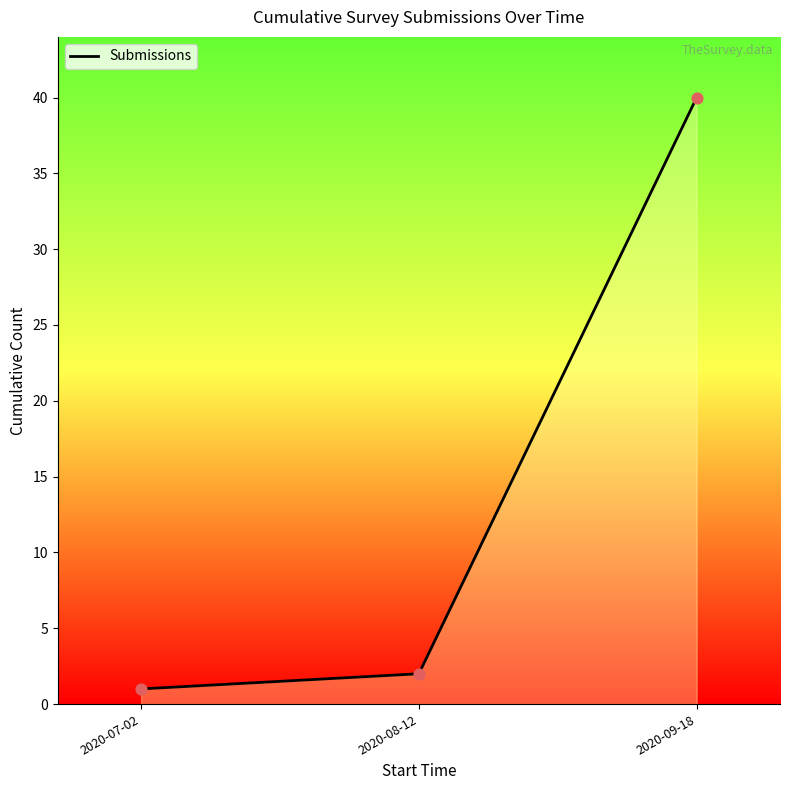

What is the ratio of the value at 2020-09-18 to the value at 2020-07-02?

40.0